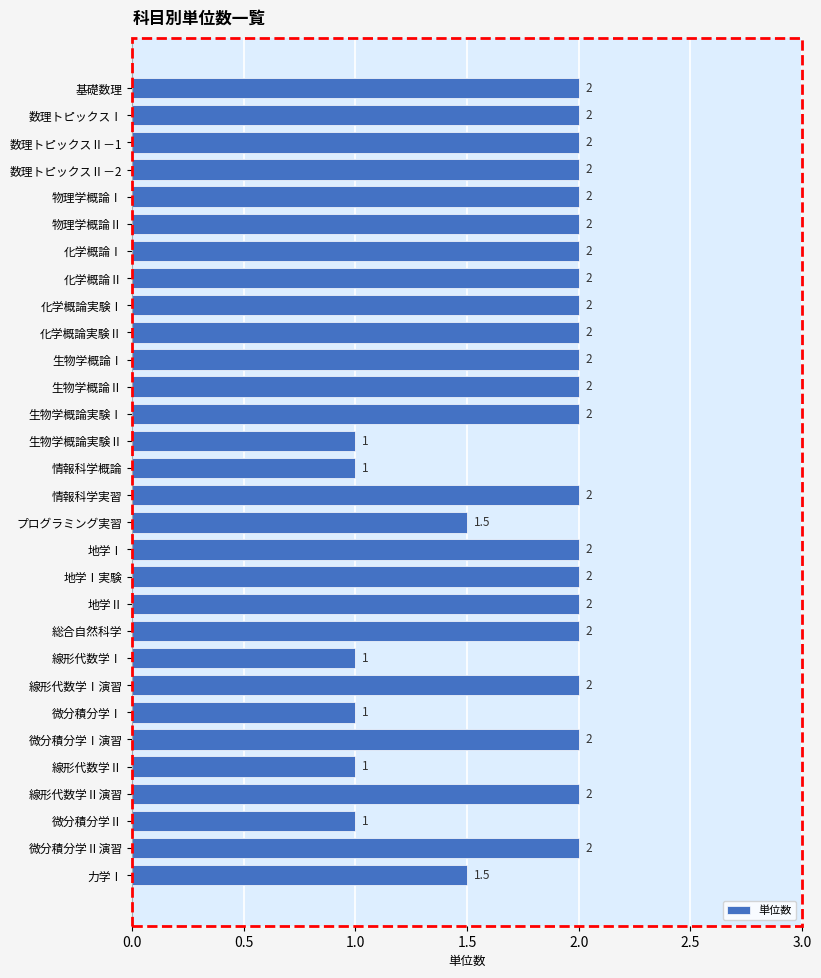

Count the values in the range 1 to 2.

30